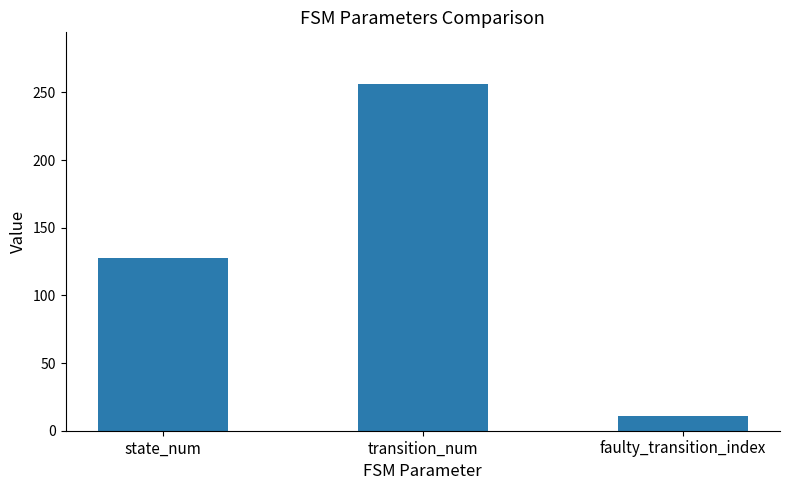

How many values are between 11 and 256?

3